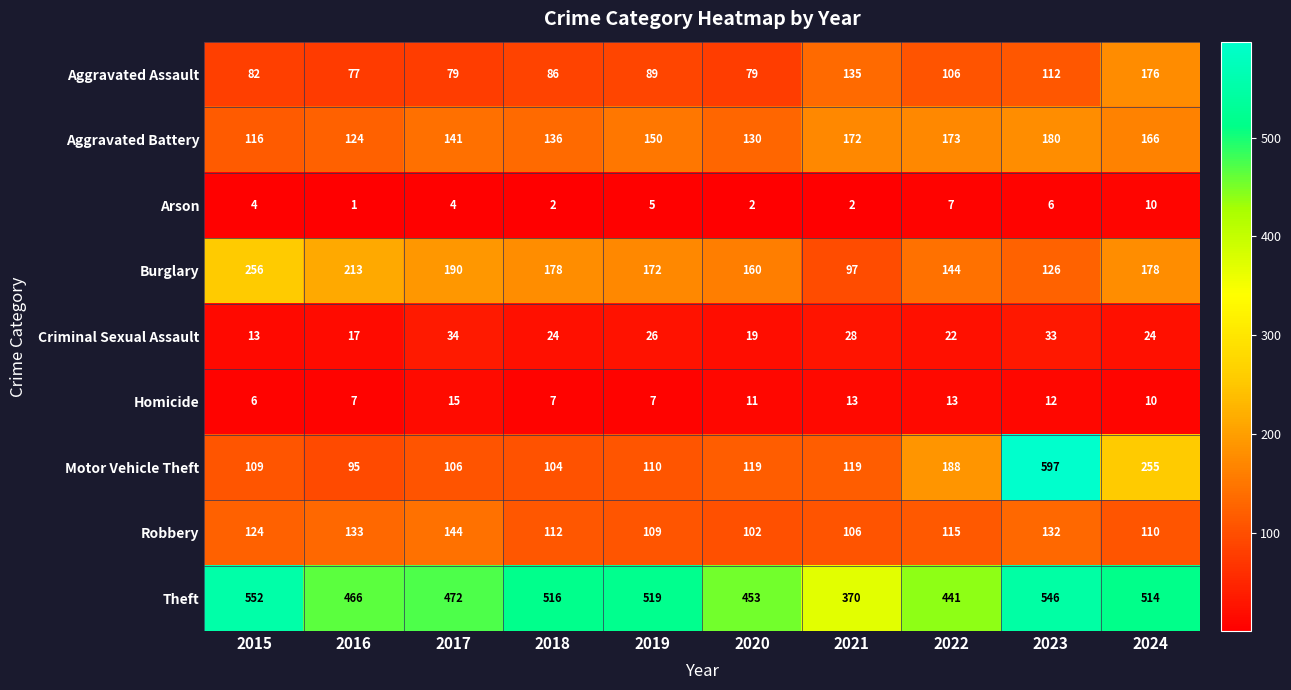

What is the total value across all series at 2018?

1165